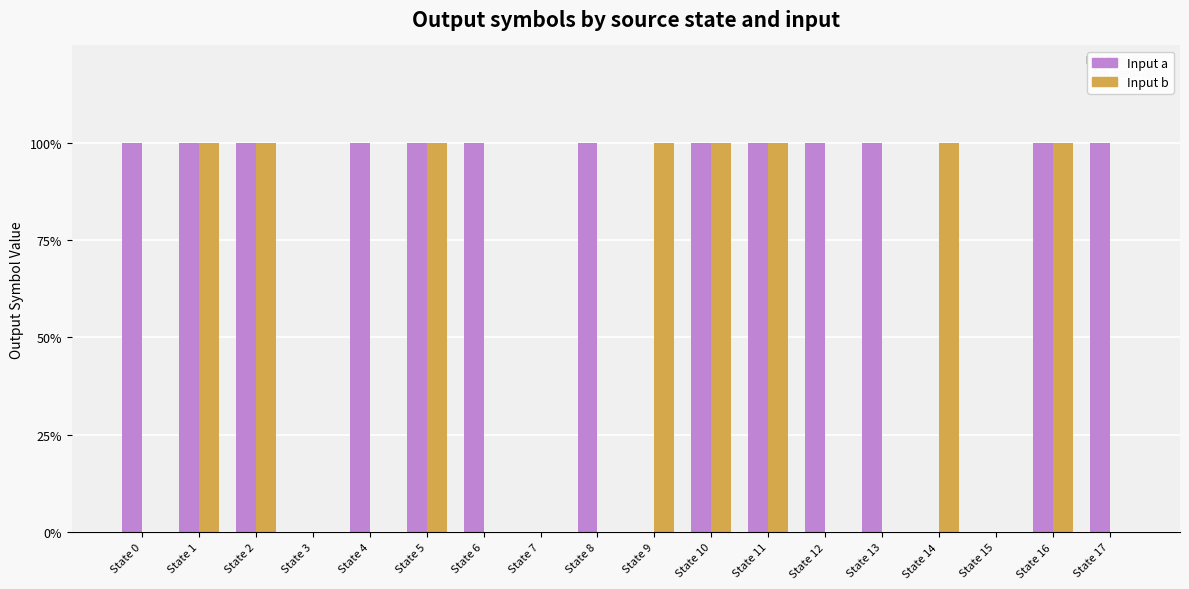

Are the bars horizontal?

No